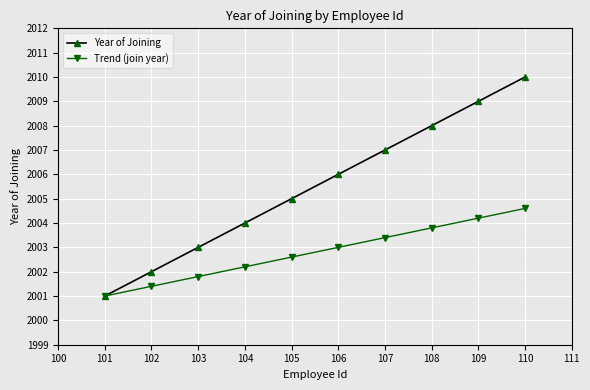

Rank the series by their maximum value, from highest to lowest.

Year of Joining, Trend (join year)